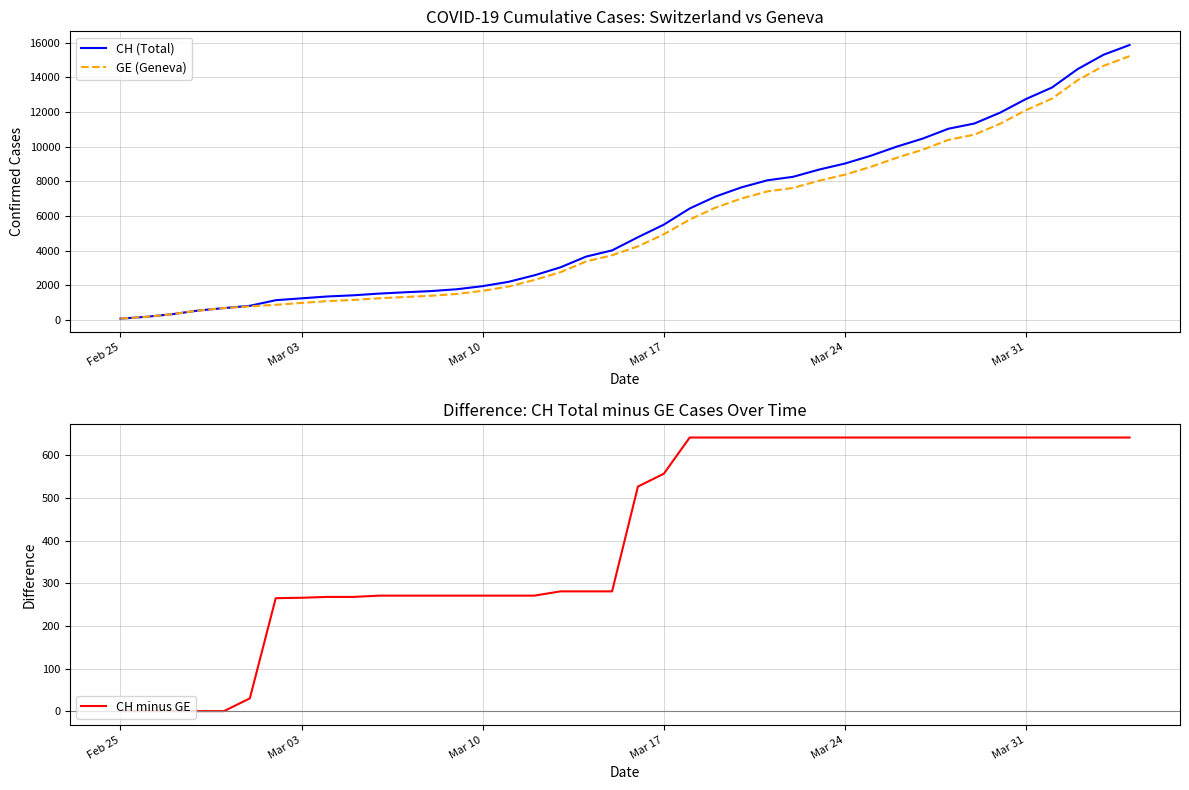

Between Mar 24 and Mar 10, which is larger?

Mar 24